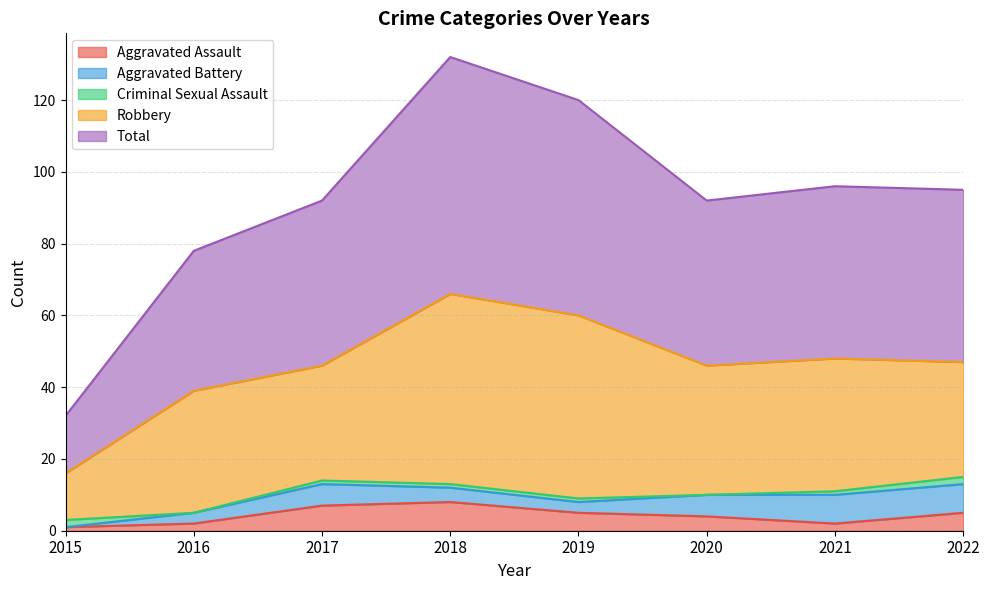

List the series in order of their peak value, highest first.

Total, Robbery, Aggravated Assault, Aggravated Battery, Criminal Sexual Assault